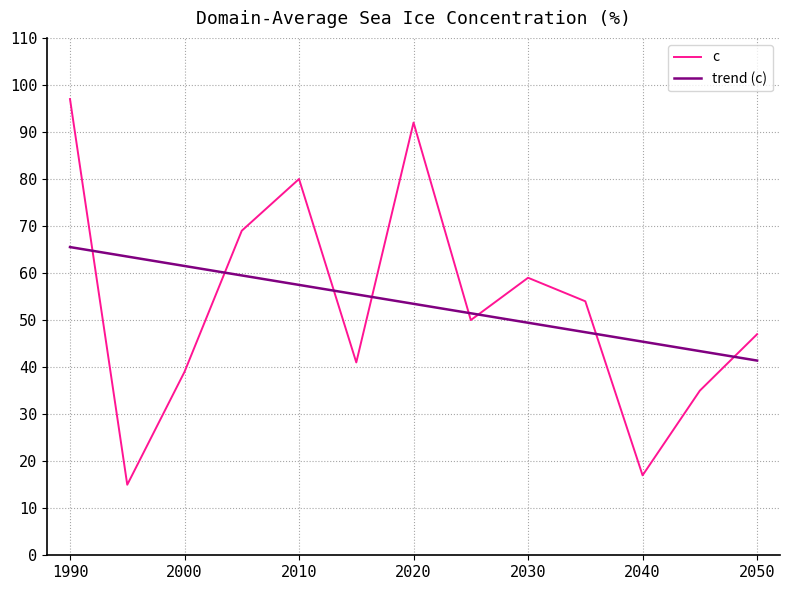

List the series in order of their peak value, highest first.

c, trend (c)